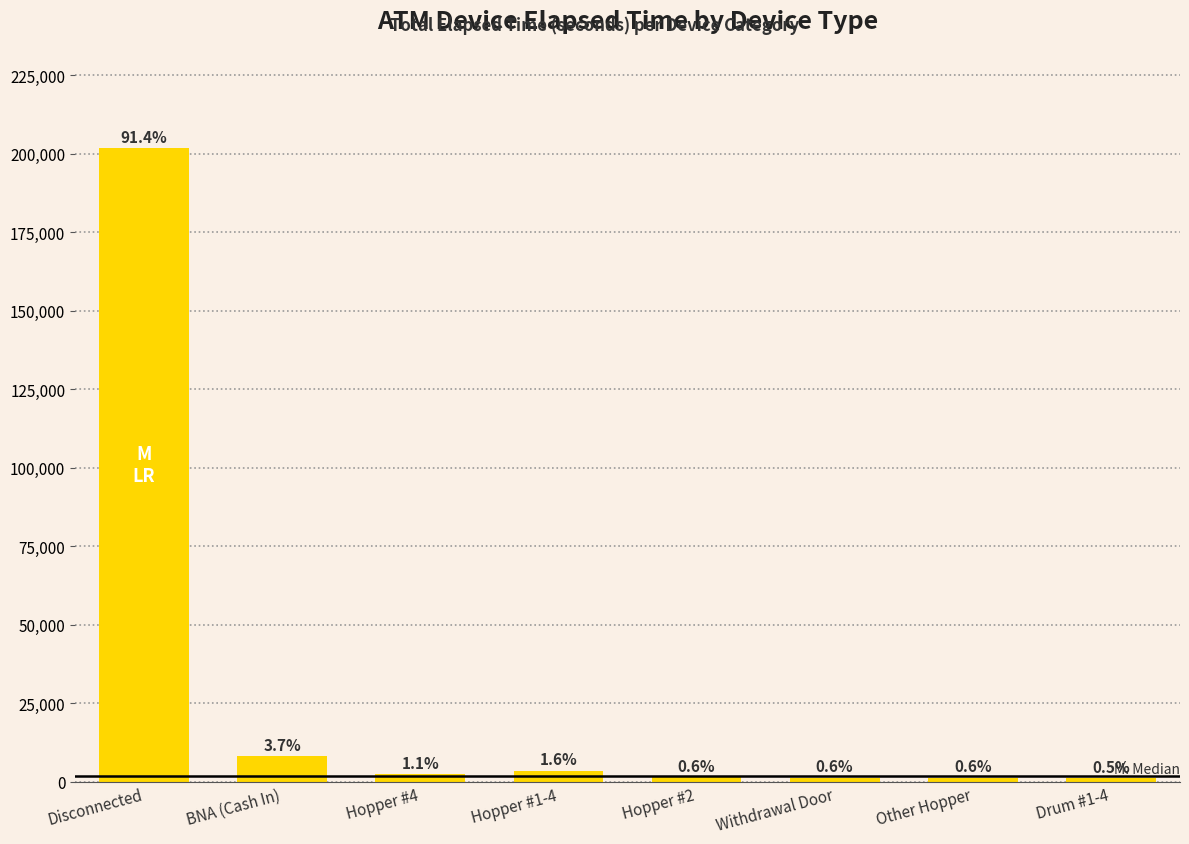

How many bars are there in total?

8